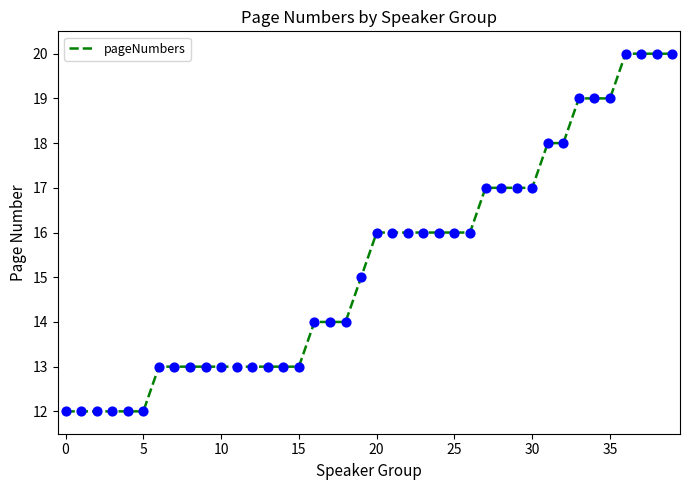

What is the maximum value shown in the chart?

20